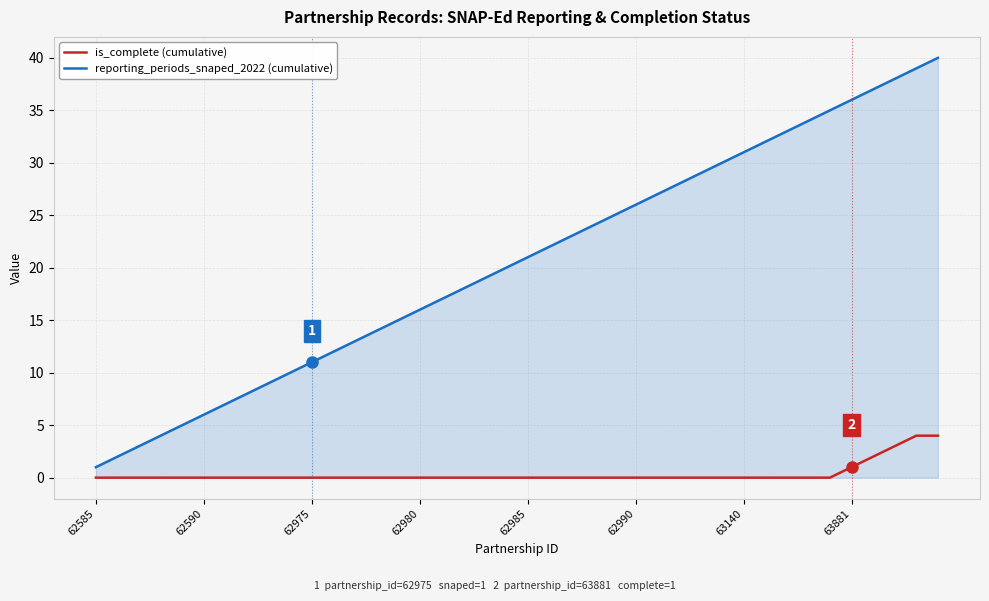

Which series has the largest total across all categories?

reporting_periods_snaped_2022 (cumulative)